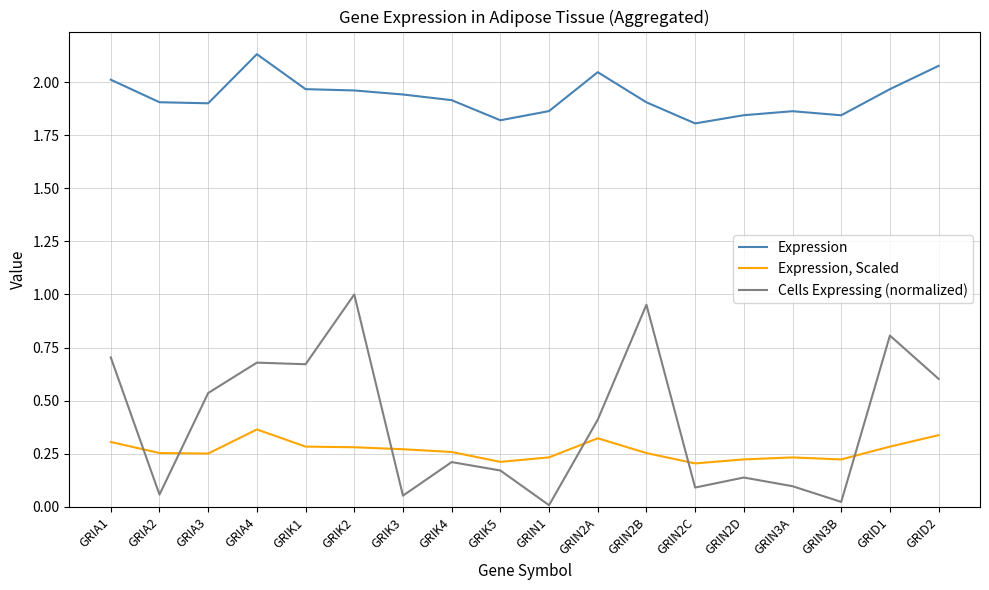

Rank the series at GRIK2 from highest to lowest value.

Expression, Cells Expressing (normalized), Expression, Scaled